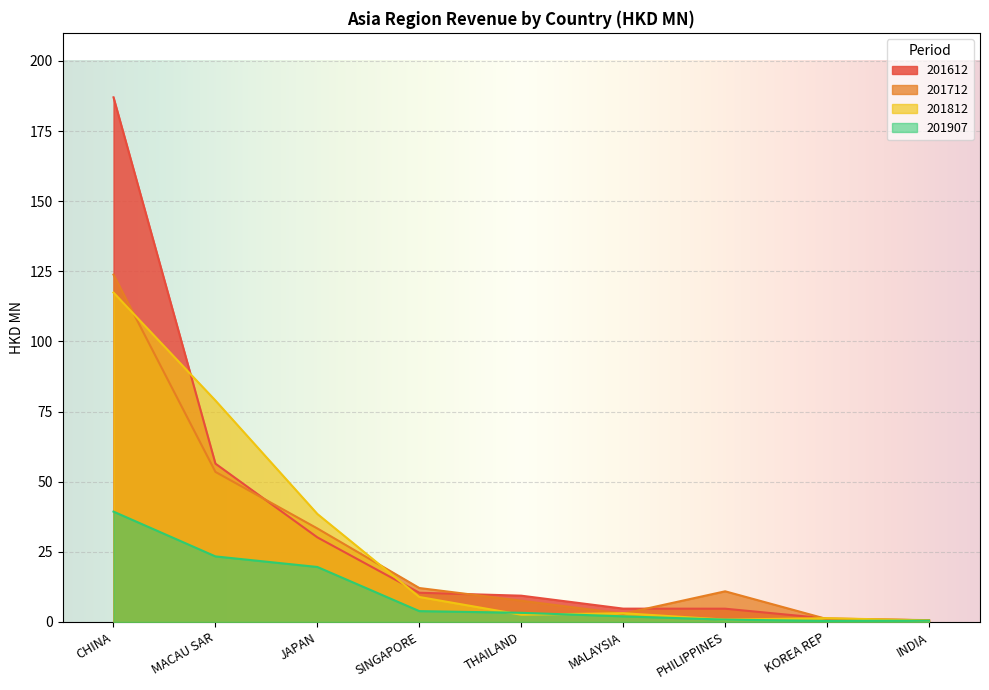

Reading left to right, extract all data points from this chart.

201612: 187.0	56.4	30.1	10.4	9.4	4.7	4.7	1.2	0.6
201712: 123.8	53.5	33.3	12.1	7.6	2.9	10.9	1.0	0.7
201812: 117.4	78.9	38.5	8.9	2.6	3.1	0.8	1.3	0.5
201907: 39.3	23.4	19.6	3.9	3.3	2.0	0.8	0.4	0.5